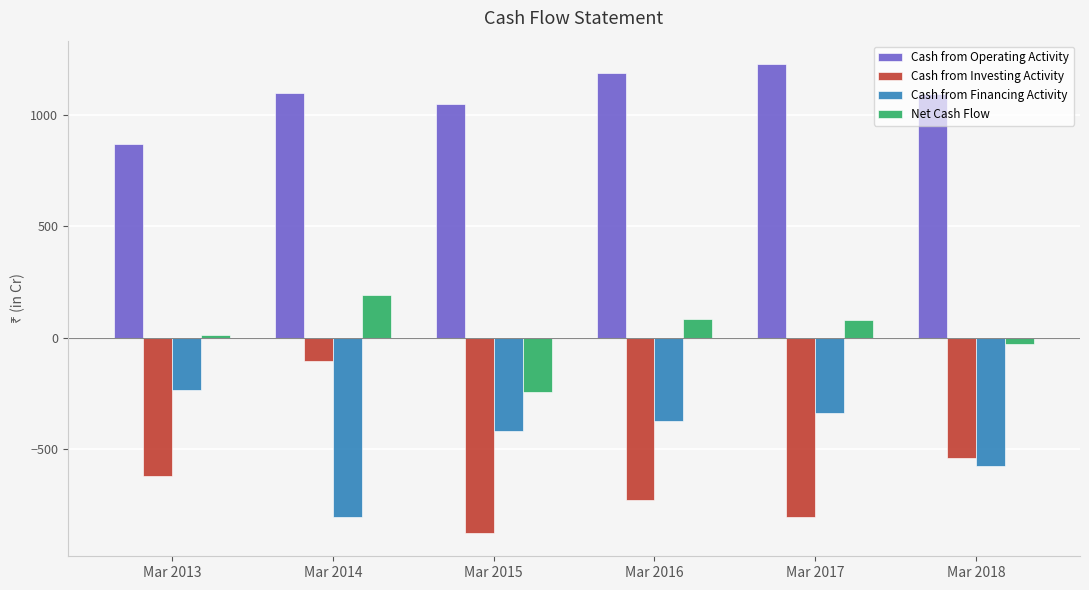

What is the difference between the maximum and minimum values in the Cash from Operating Activity series?

357